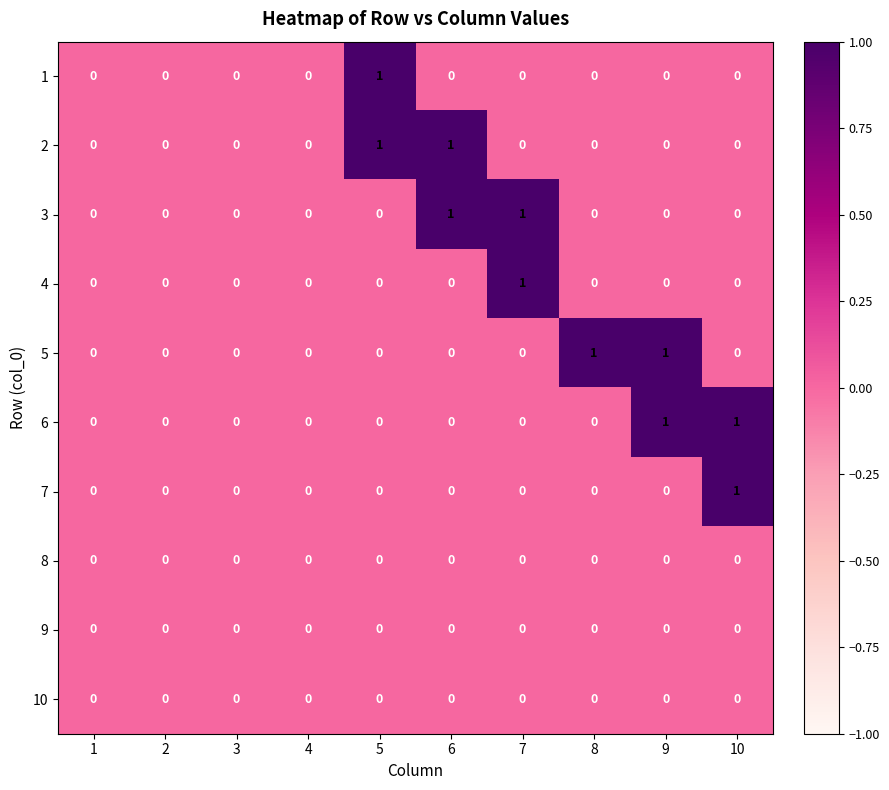

Is it true that 1 equals -1 at 6?

False